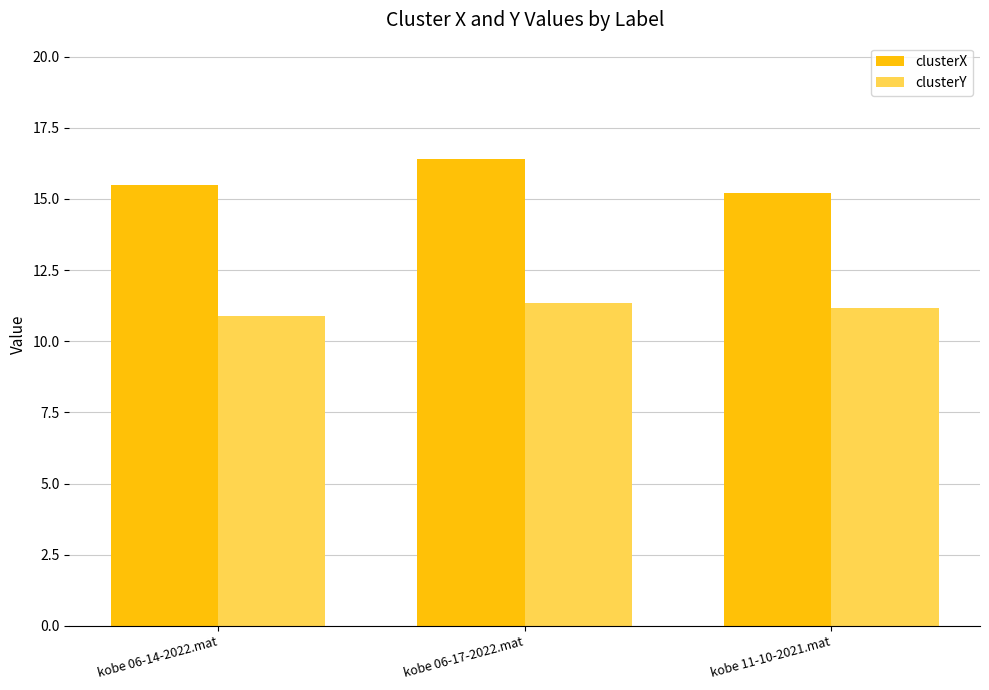

What position from the left is kobe 06-17-2022.mat?

2